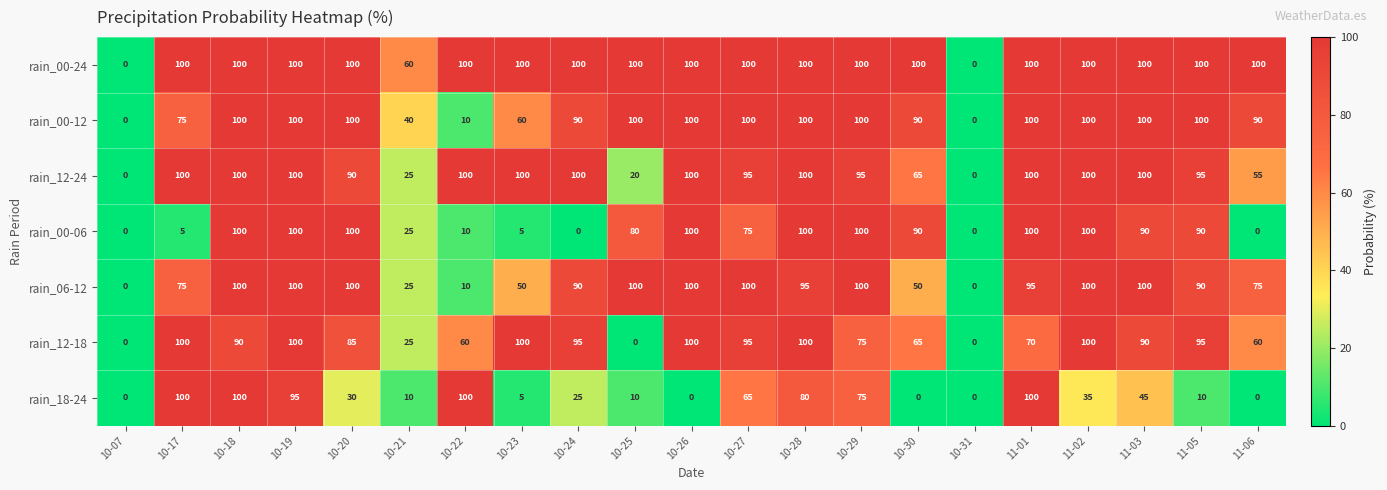

Is the value of rain_00-12 at 10-21 greater than the value of rain_00-24 at 10-24?

No